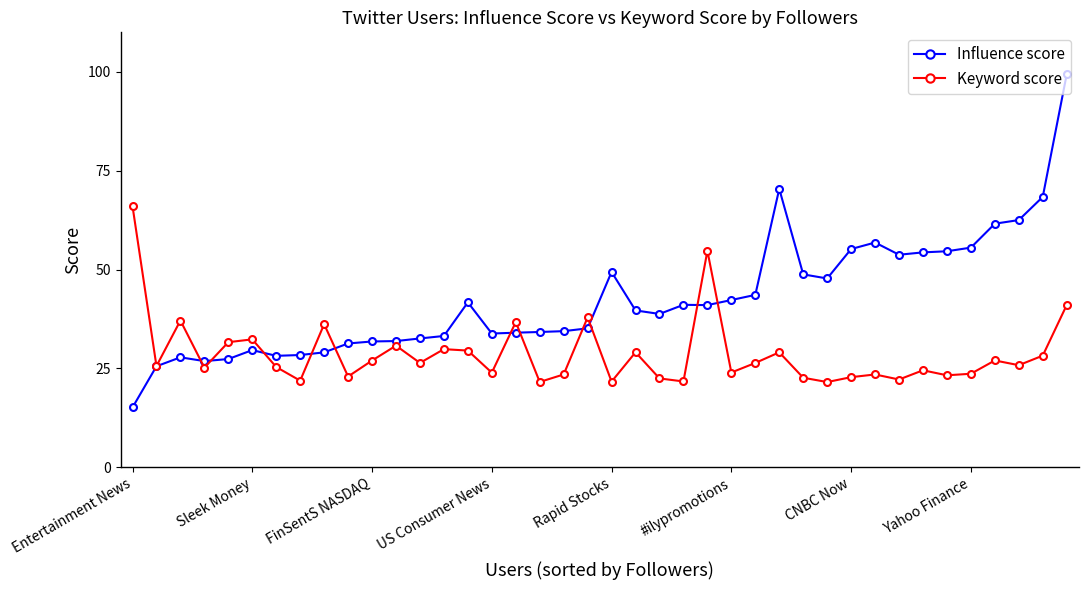

Which series has the largest range (max minus min)?

Influence score